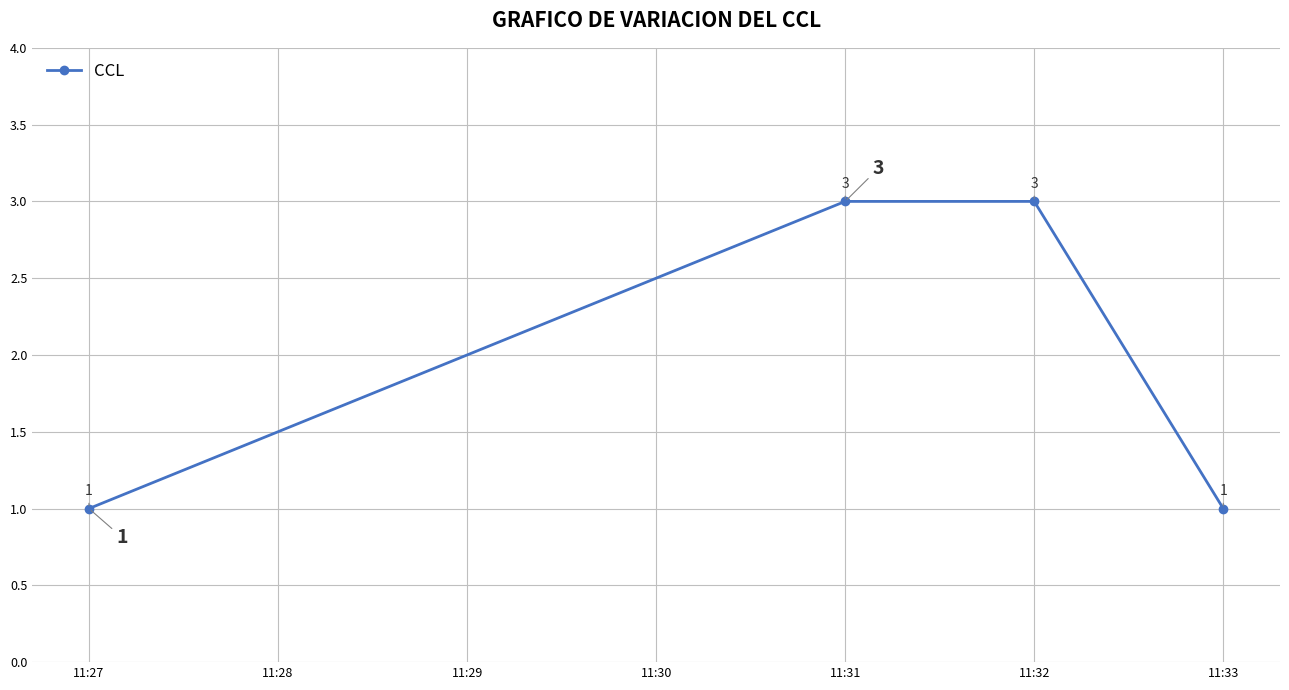

Does the chart have visible grid lines?

Yes